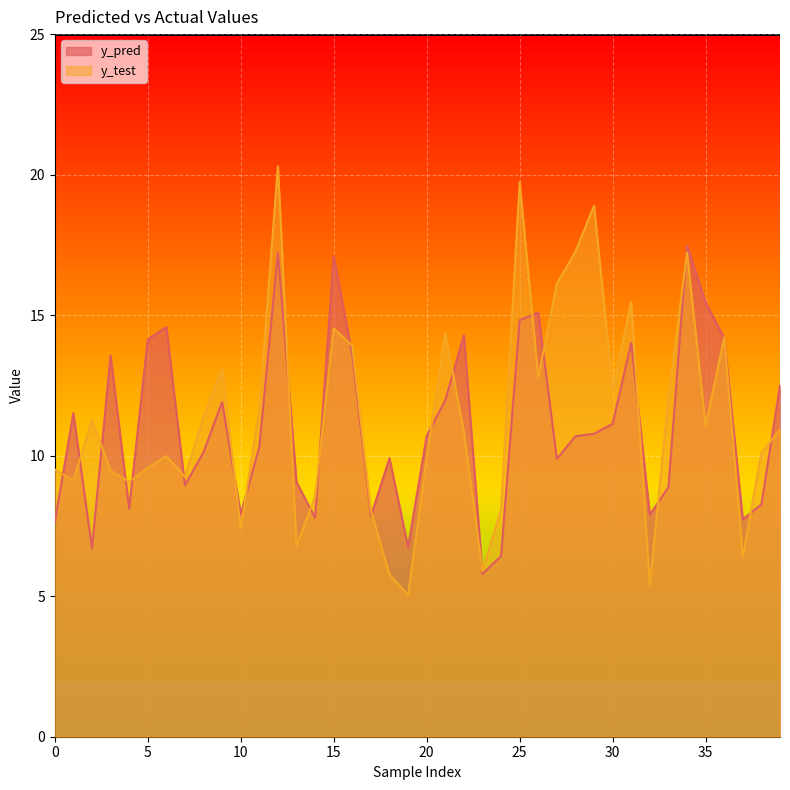

How many lines are shown in the chart?

2